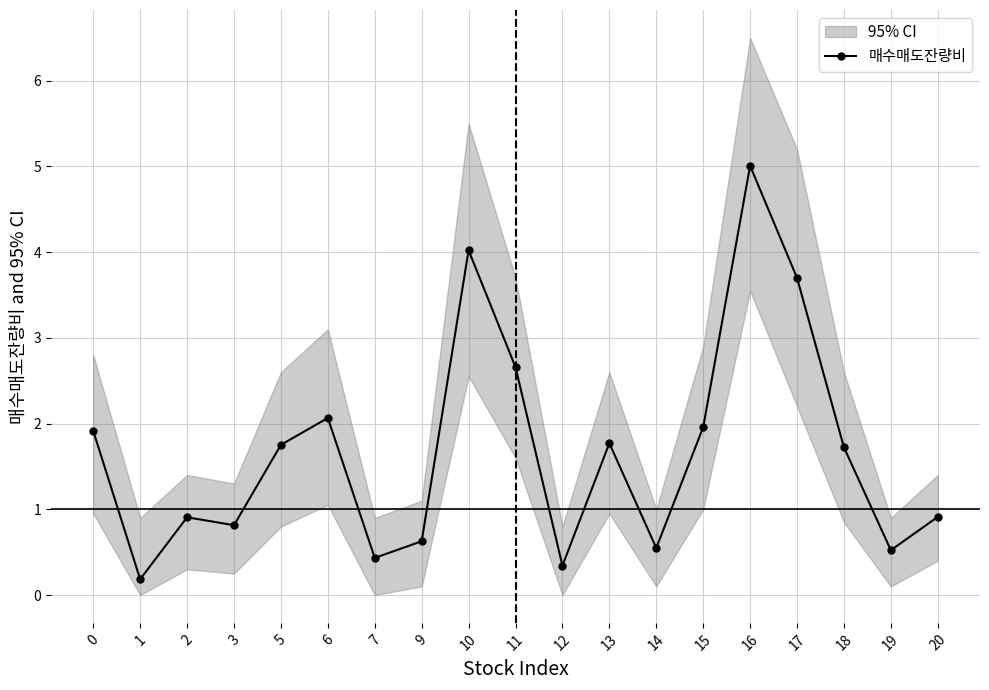

At which label is the value closest to 2?

15